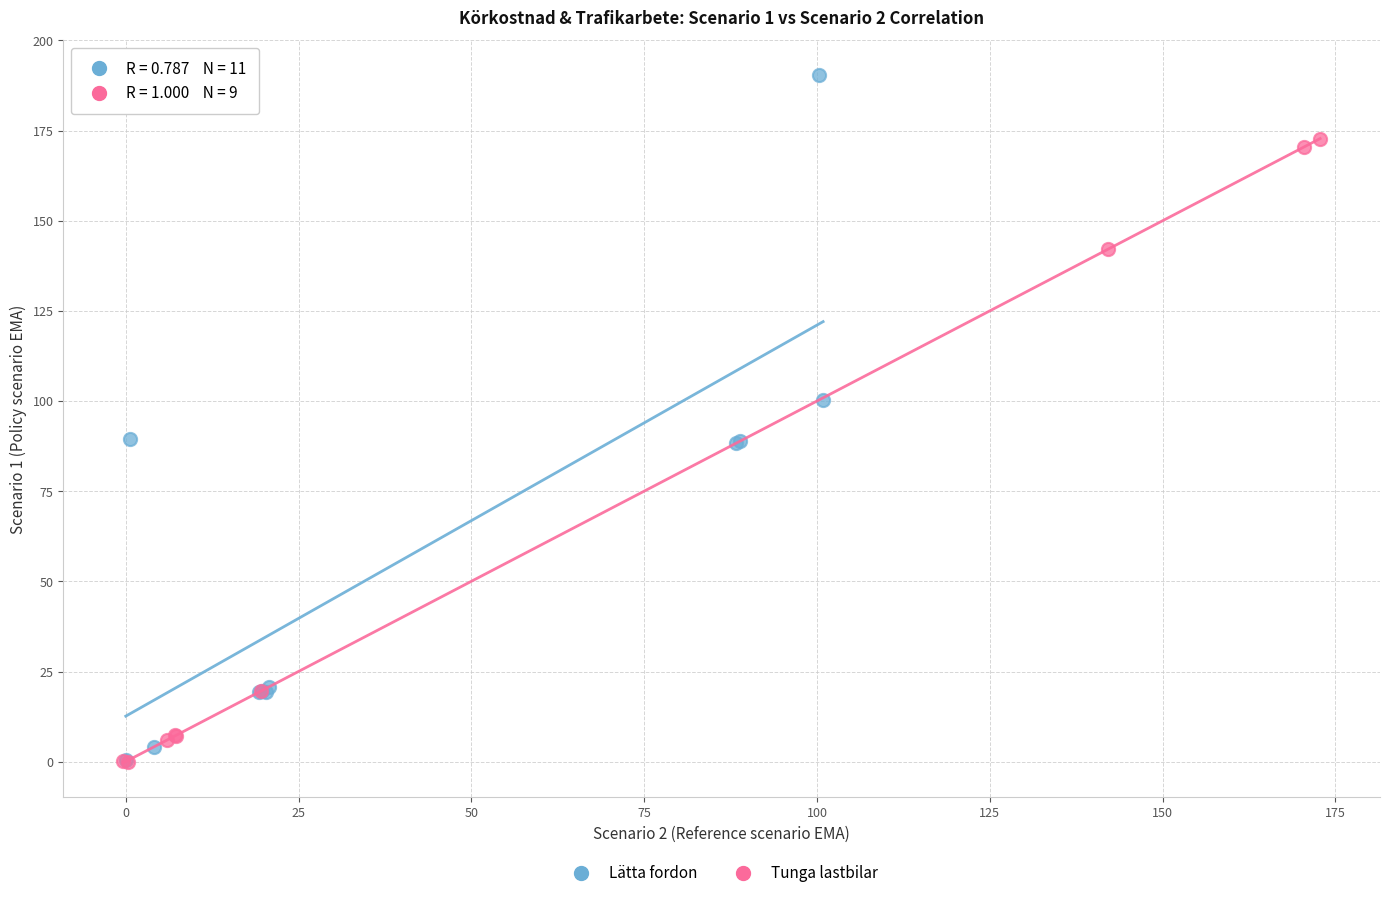

Which series has the largest Y range (max minus min)?

Lätta fordon